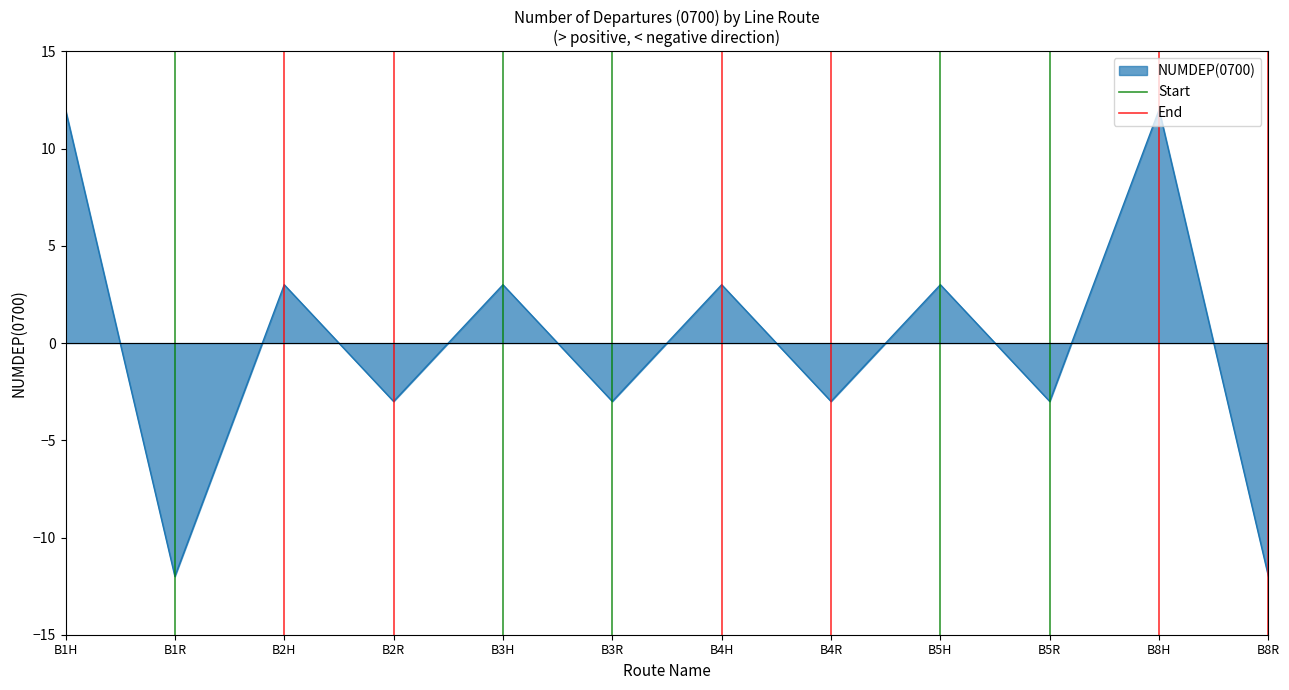

The NUMDEP(0700) series shows -3 at B3R. True or false?

True